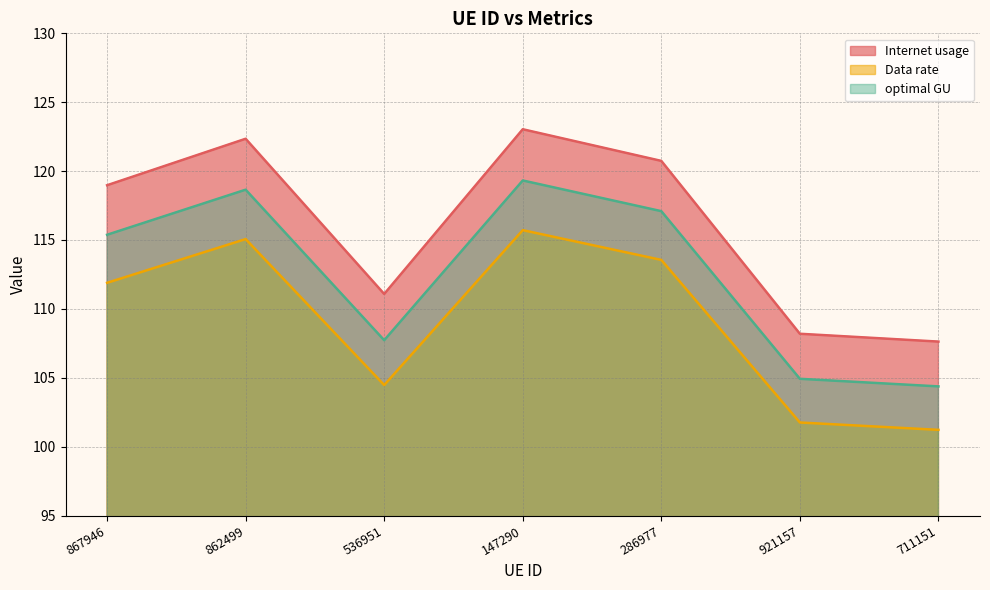

What is the maximum value shown in the chart?

123.0